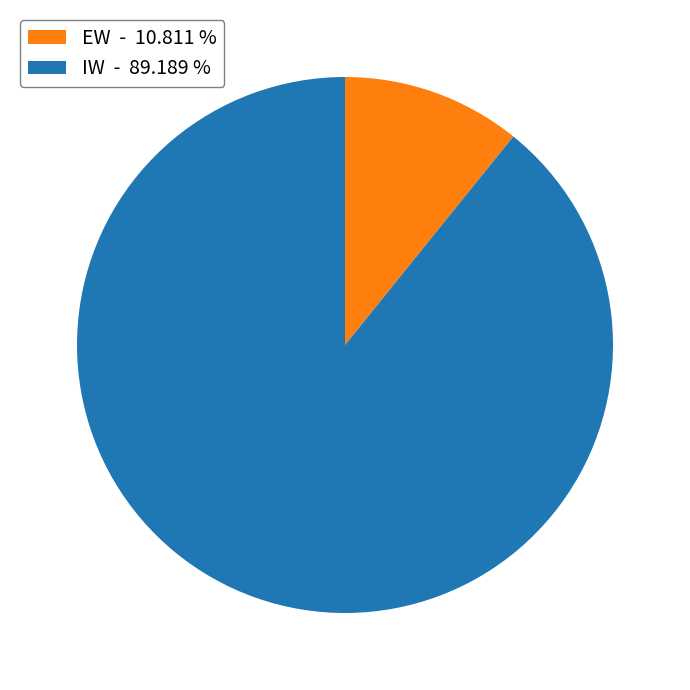

Is it true that EW is 1% of the pie?

False